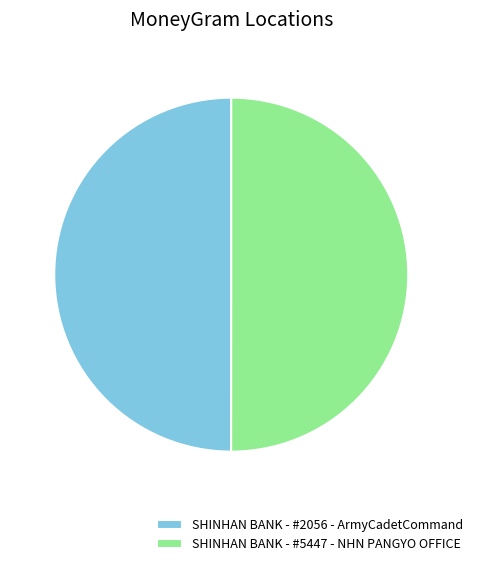

Is it true that SHINHAN BANK - #2056 - ArmyCadetCommand is 50% of the pie?

True